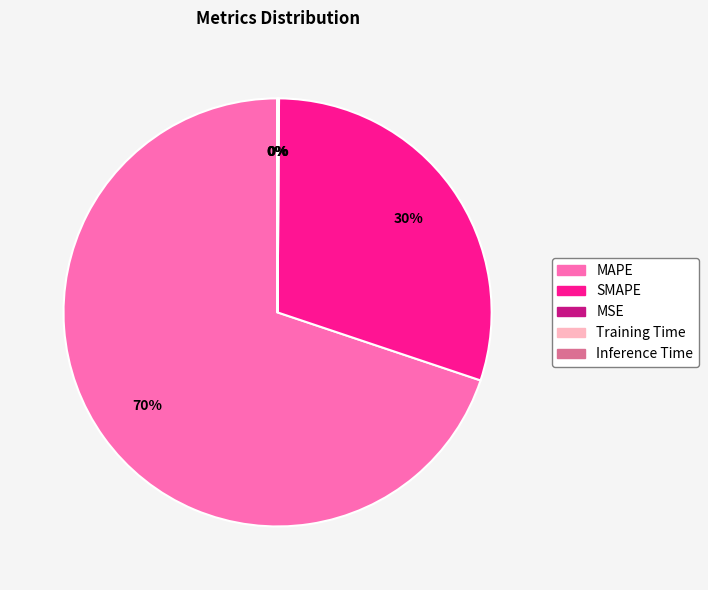

To the nearest percent, what is the average slice percentage?

20%